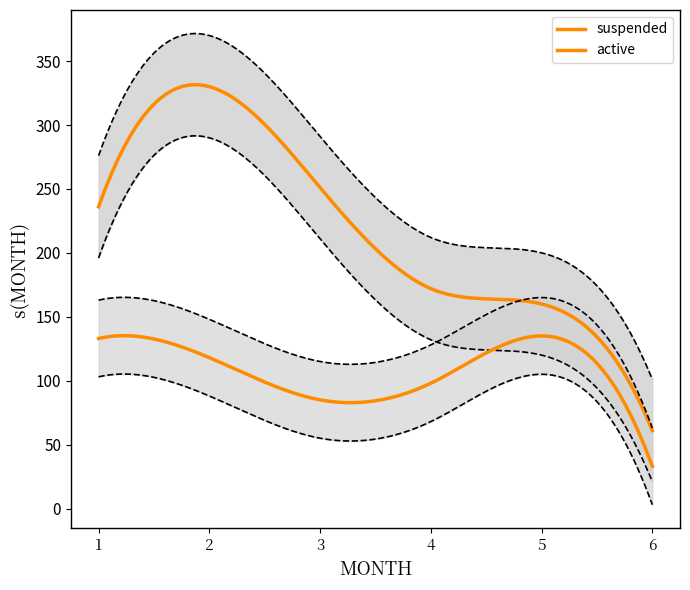

What are all the series names shown in the legend?

suspended, active